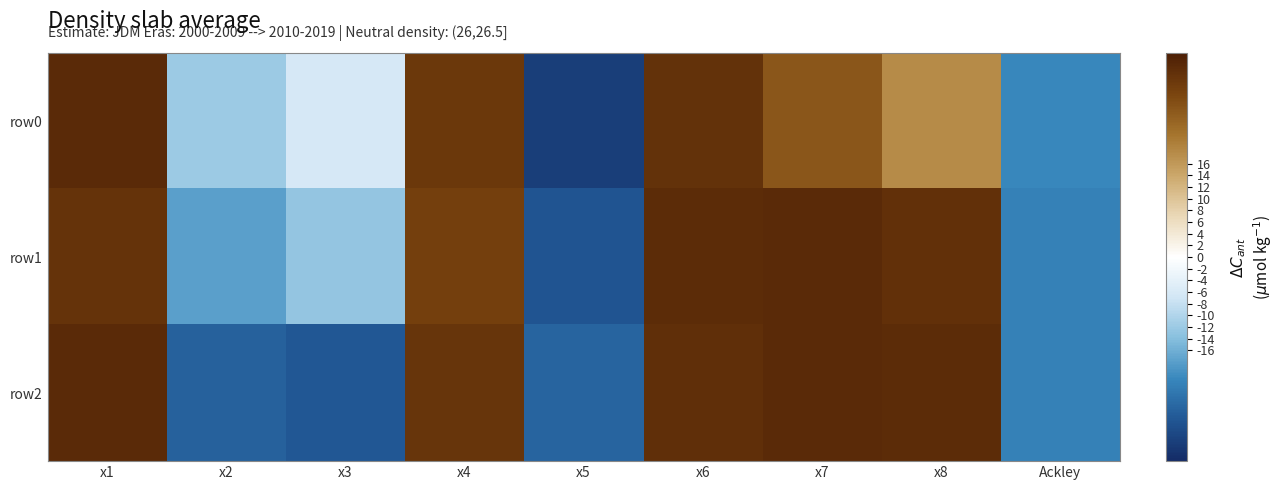

At x5, list the series in order from smallest to largest.

row0, row1, row2